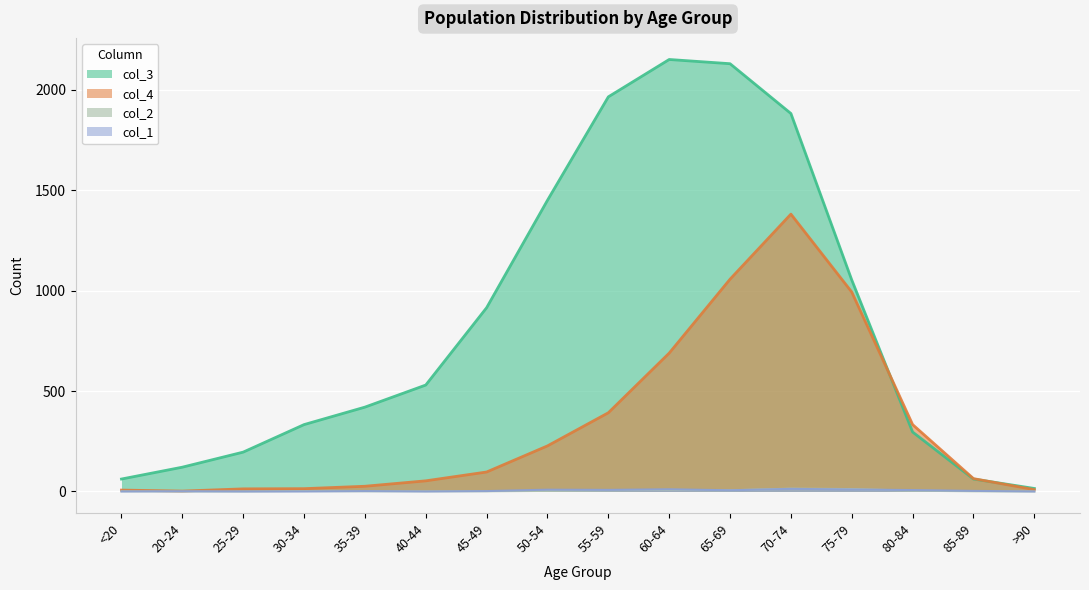

Rank the series by their maximum value, from highest to lowest.

col_3, col_4, col_2, col_1